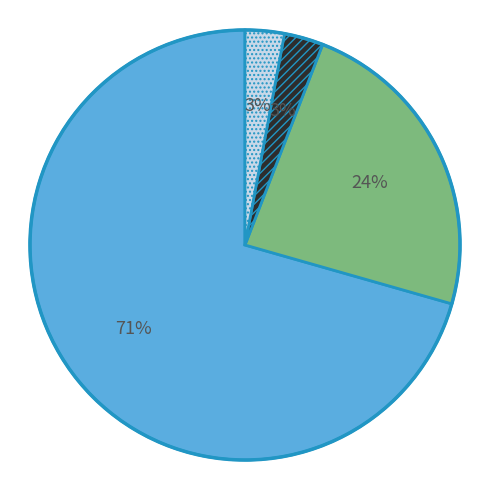

Is there any slice that represents more than half of the pie?

Yes